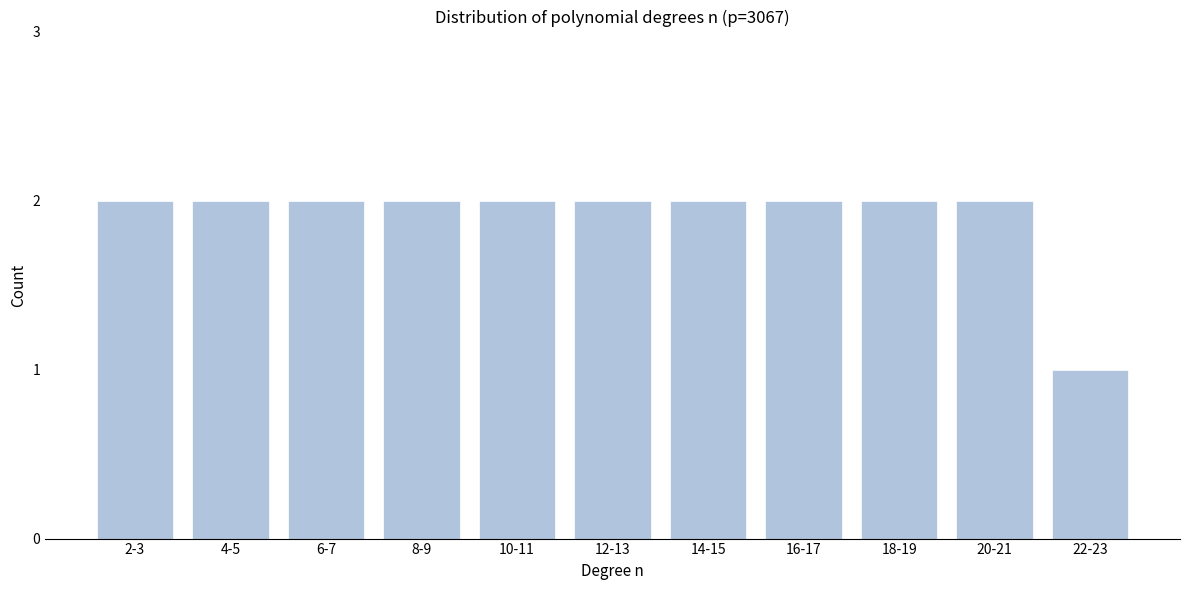

Reading left to right, what are all the values shown in this chart?

2	2	2	2	2	2	2	2	2	2	1